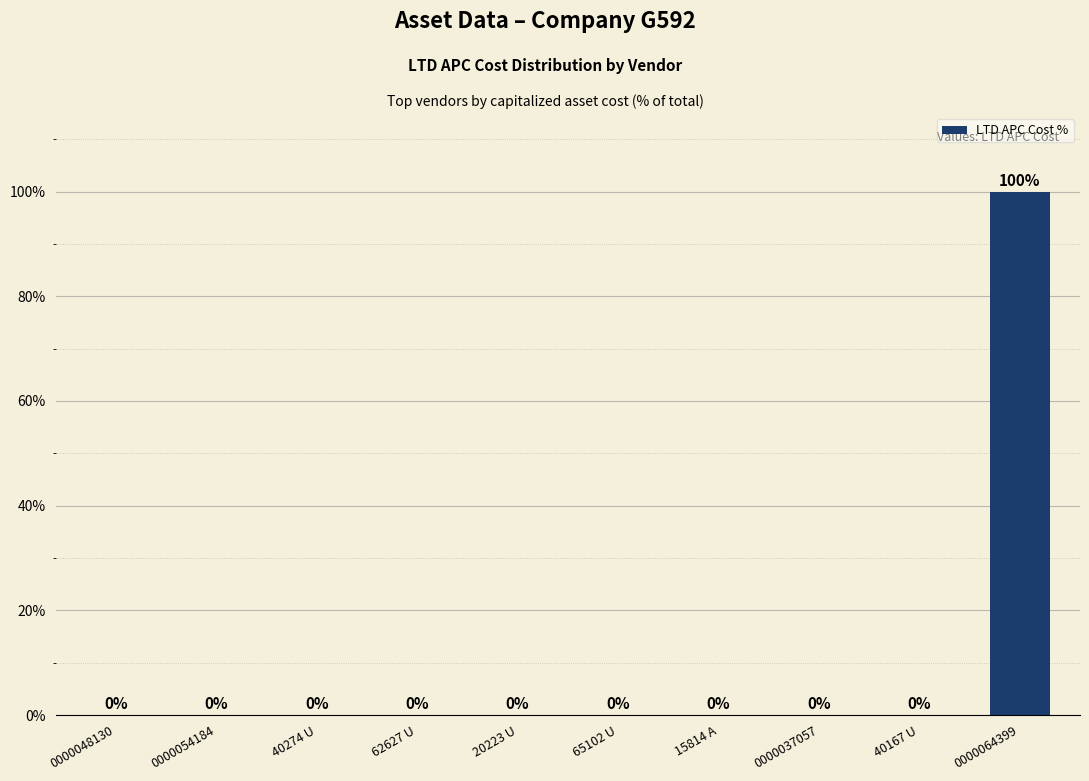

What is the greatest value displayed?

100